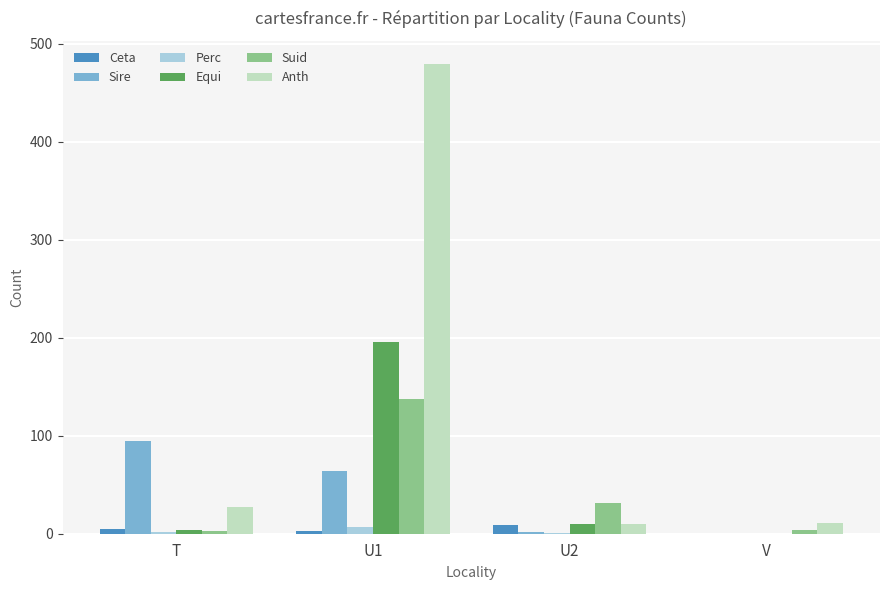

What is the sum of the Perc values at U1 and V?

7